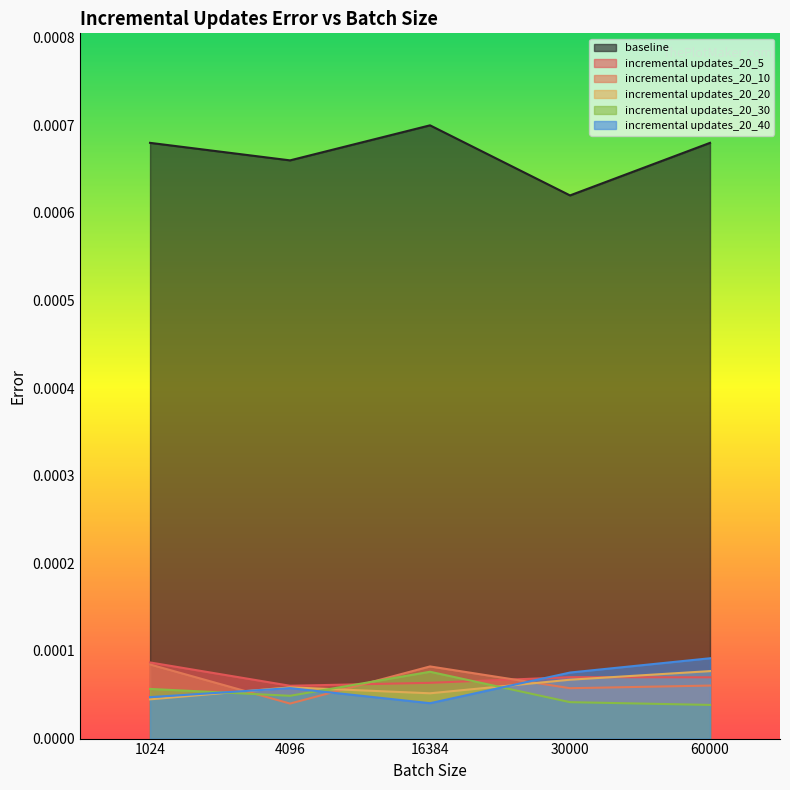

True or false: baseline and incremental updates_20_30 intersect in this chart.

False